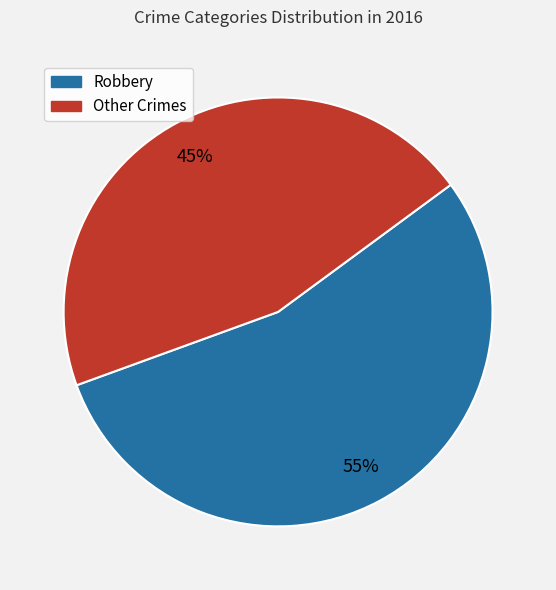

To the nearest percent, what is the average slice percentage?

50%